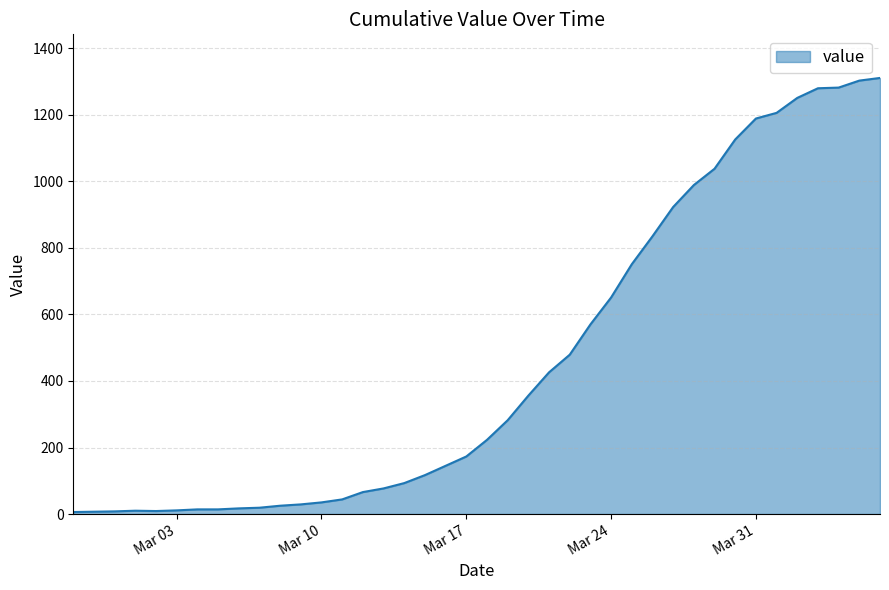

What is the maximum value shown in the chart?

1311